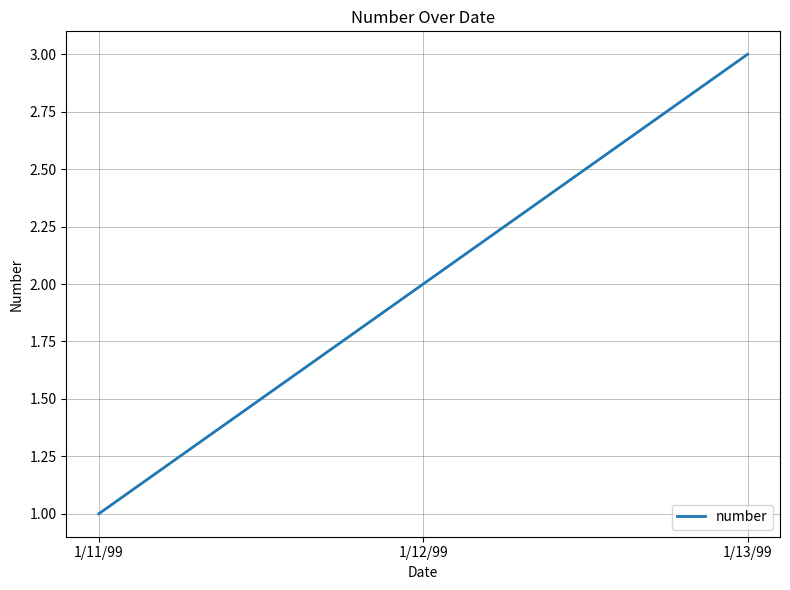

Where is the data nearest to the value 2?

1/12/99